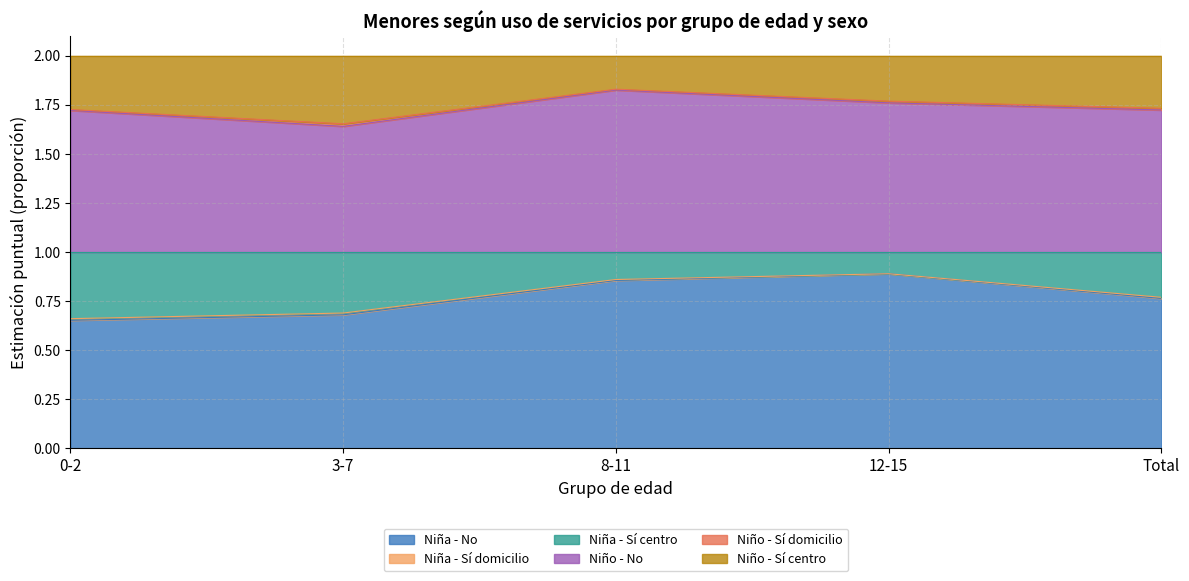

The value of Niña - No at 12-15 is 1.3. True or false?

False